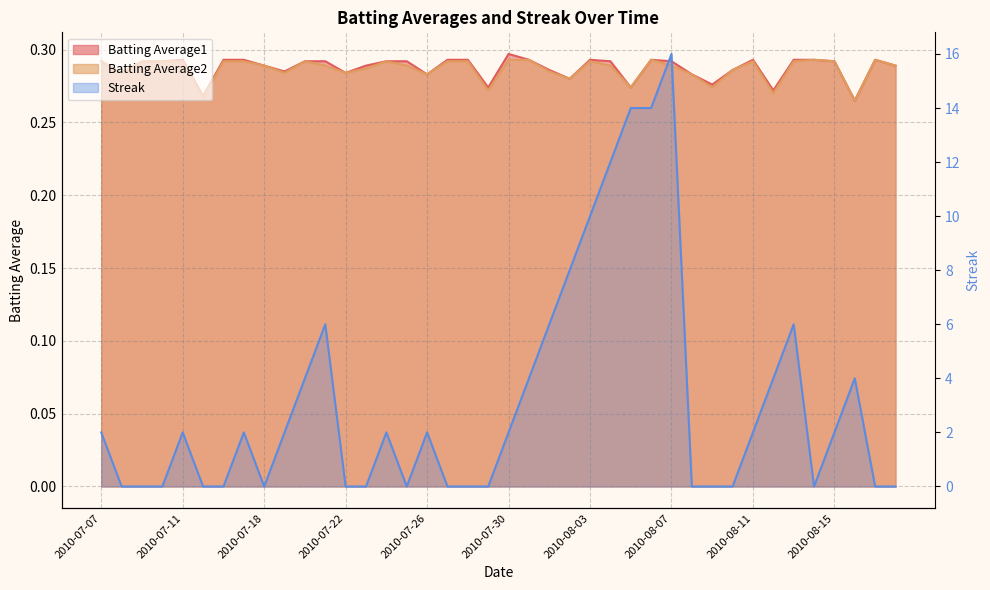

Reading left to right, extract all data points from this chart.

Batting Average1: 0.3	0.3	0.3	0.3	0.3	0.3	0.3	0.3	0.3	0.3	0.3	0.3	0.3	0.3	0.3	0.3	0.3	0.3	0.3	0.3	0.3	0.3	0.3	0.3	0.3	0.3	0.3	0.3	0.3	0.3	0.3	0.3	0.3	0.3	0.3	0.3	0.3	0.3	0.3	0.3
Batting Average2: 0.3	0.3	0.3	0.3	0.3	0.3	0.3	0.3	0.3	0.3	0.3	0.3	0.3	0.3	0.3	0.3	0.3	0.3	0.3	0.3	0.3	0.3	0.3	0.3	0.3	0.3	0.3	0.3	0.3	0.3	0.3	0.3	0.3	0.3	0.3	0.3	0.3	0.3	0.3	0.3
Streak: 2.0	0.0	0.0	0.0	2.0	0.0	0.0	2.0	0.0	2.0	4.0	6.0	0.0	0.0	2.0	0.0	2.0	0.0	0.0	0.0	2.0	4.0	6.0	8.0	10.0	12.0	14.0	14.0	16.0	0.0	0.0	0.0	2.0	4.0	6.0	0.0	2.0	4.0	0.0	0.0